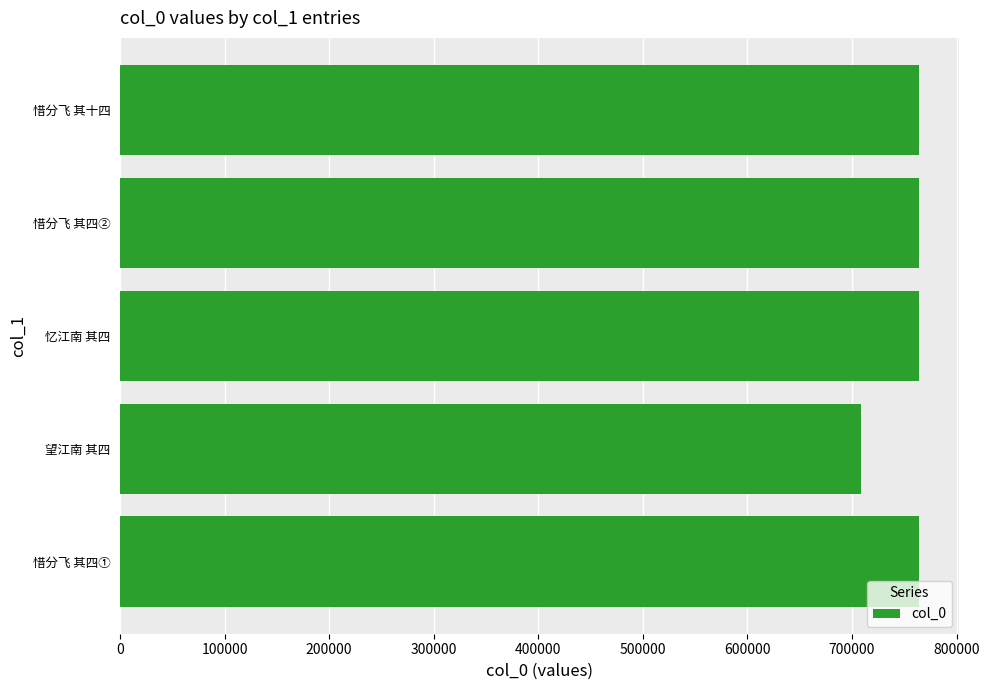

What is the minimum value shown in the chart?

708772